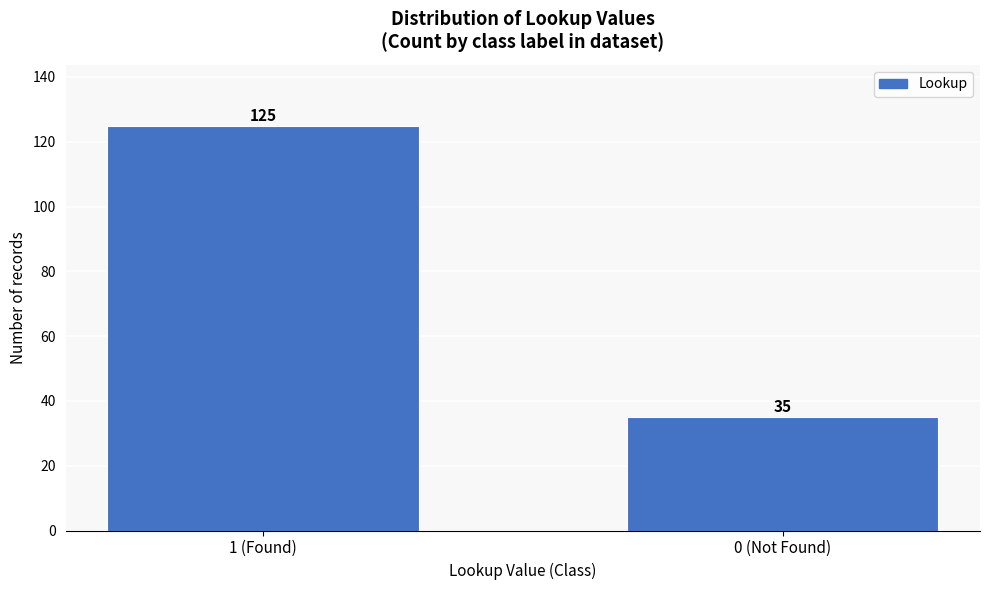

Reading left to right, transcribe all the data shown in this chart.

1 (Found)=125	0 (Not Found)=35